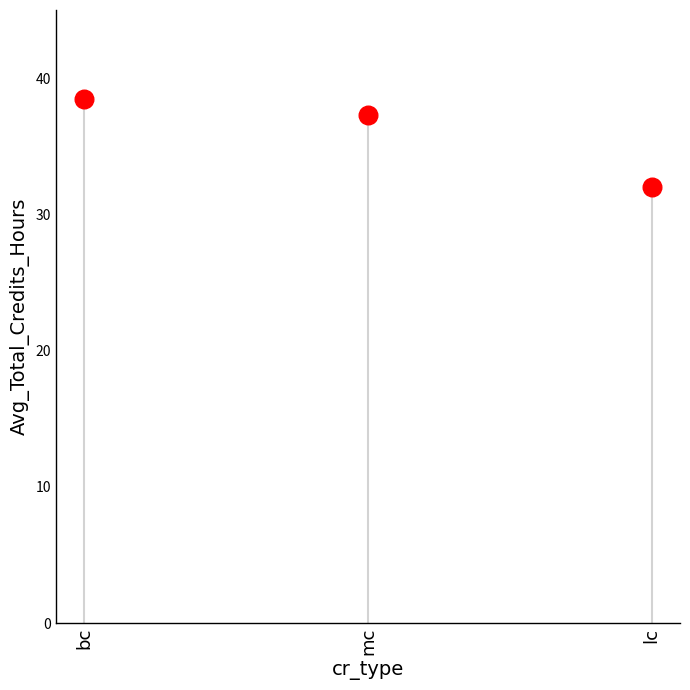

Between mc and lc, which is larger?

mc